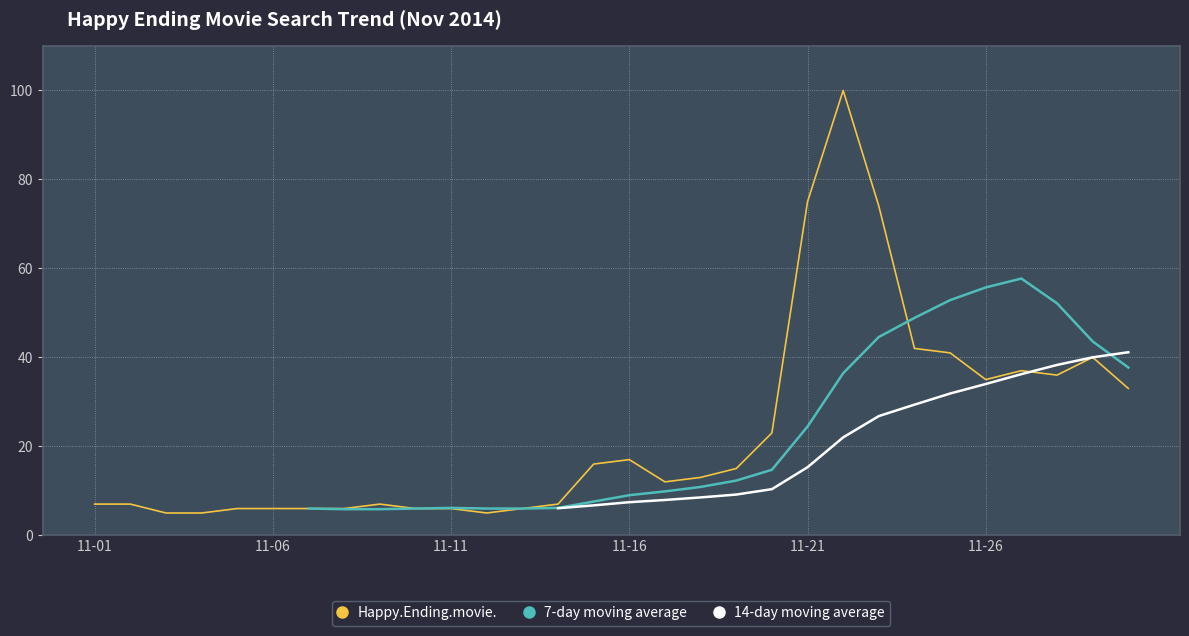

True or false: 14-day moving average has a value of 41.1 at 29.

True